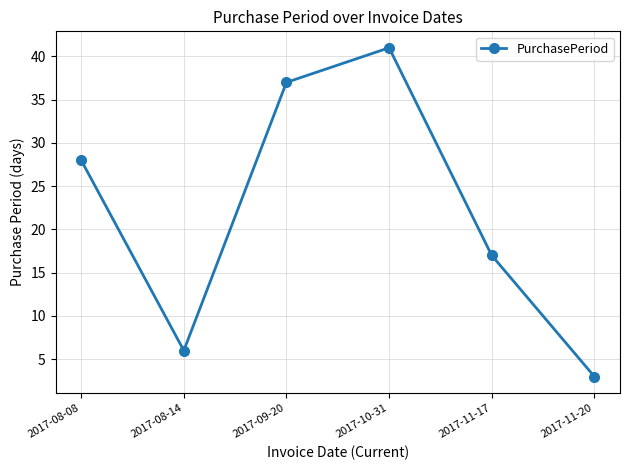

Is this an area chart (filled region under the line)?

No